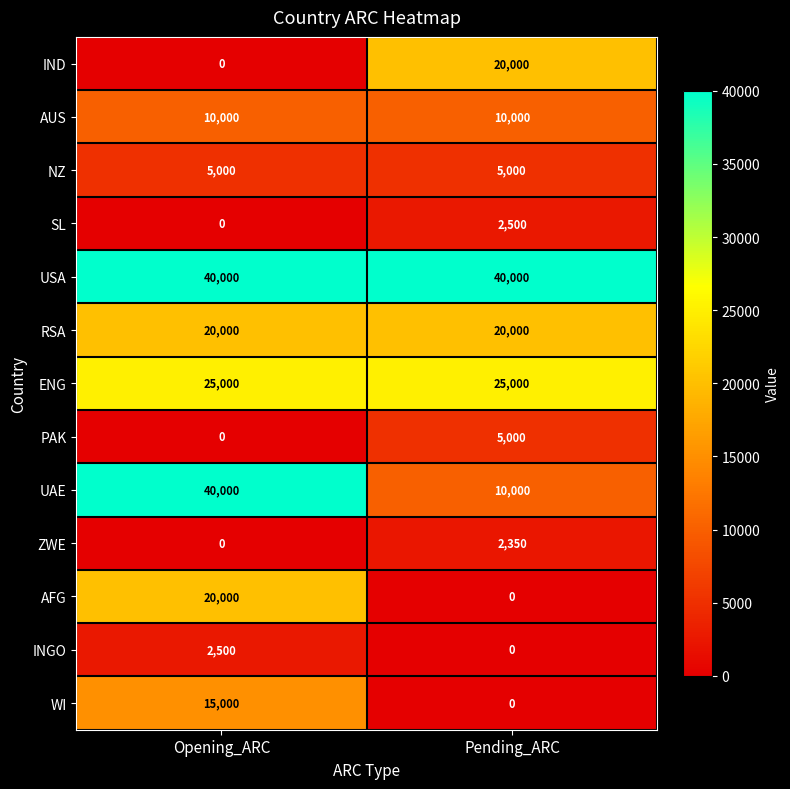

List the labels in order of UAE value, smallest first.

Pending_ARC, Opening_ARC